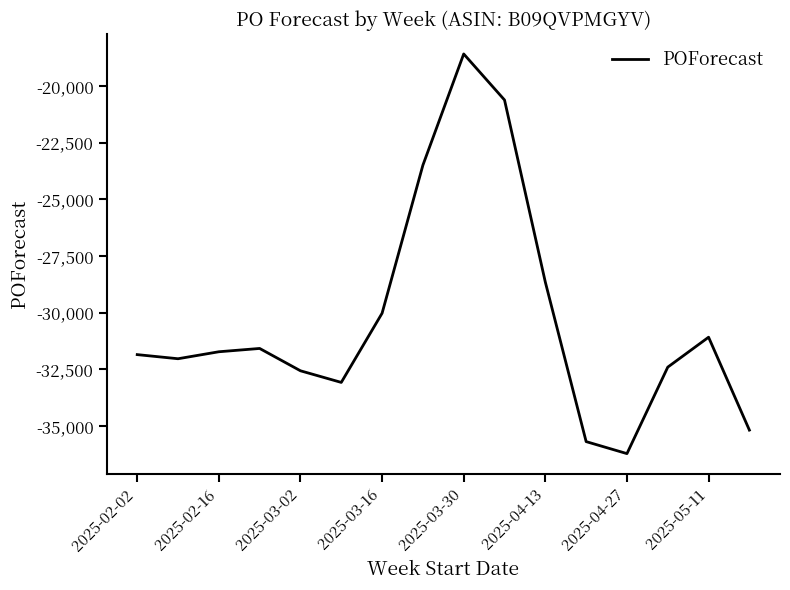

What is the difference between the second highest and second lowest values?

15079